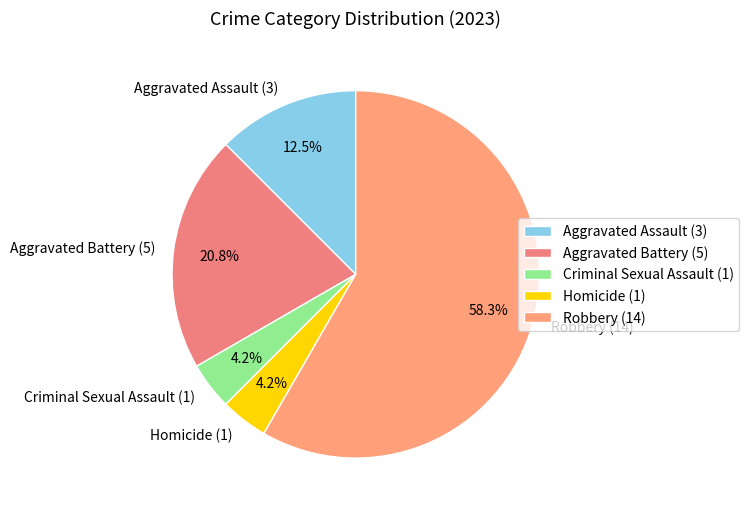

True or false: Robbery accounts for 47% of the total.

False